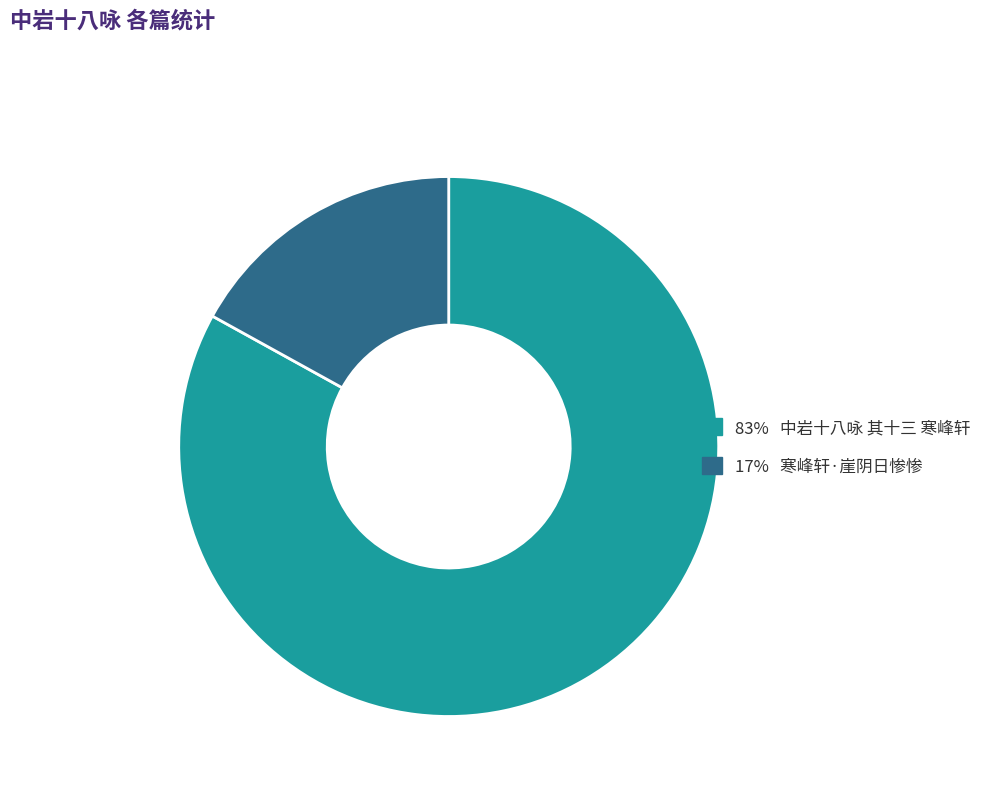

Which slice is the smallest?

17% 寒峰轩·崖阴日惨惨